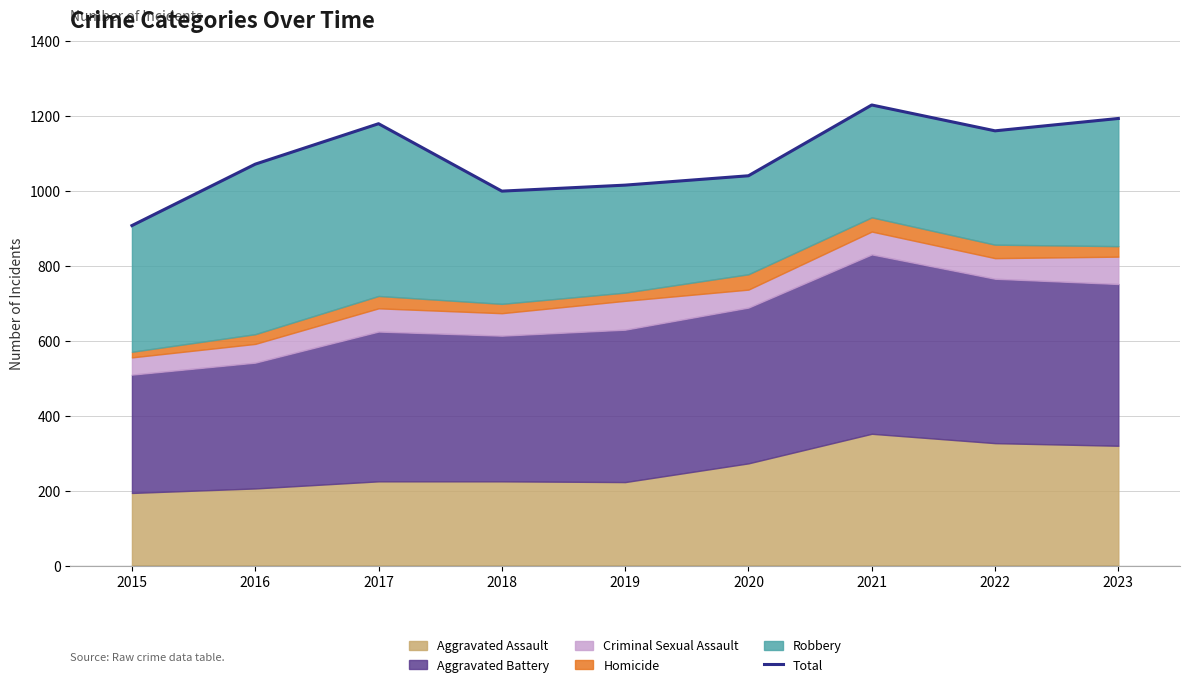

True or false: the data shows 320 at 2017.

False